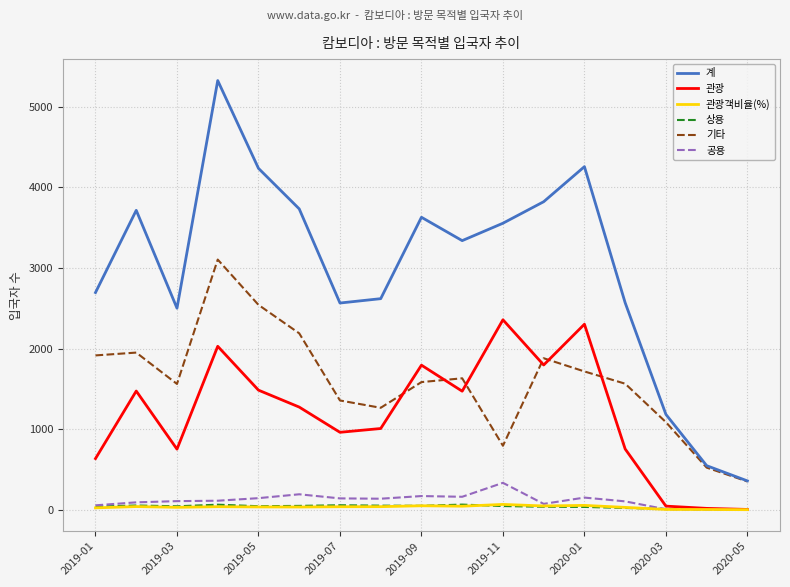

What is the greatest value displayed?

5325.0